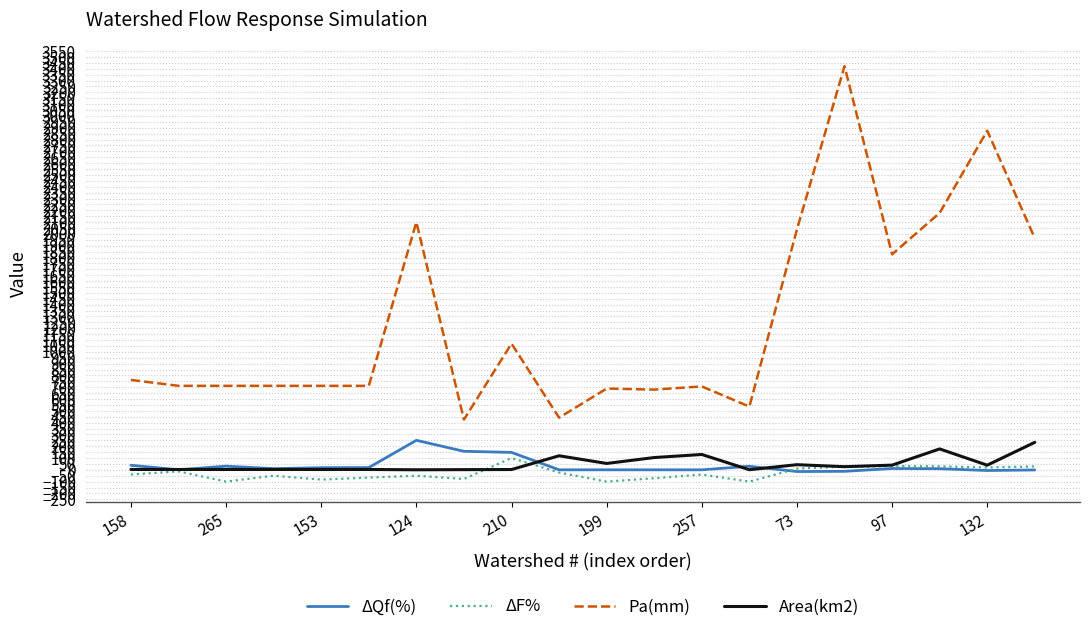

Which series has the largest total across all categories?

Pa(mm)